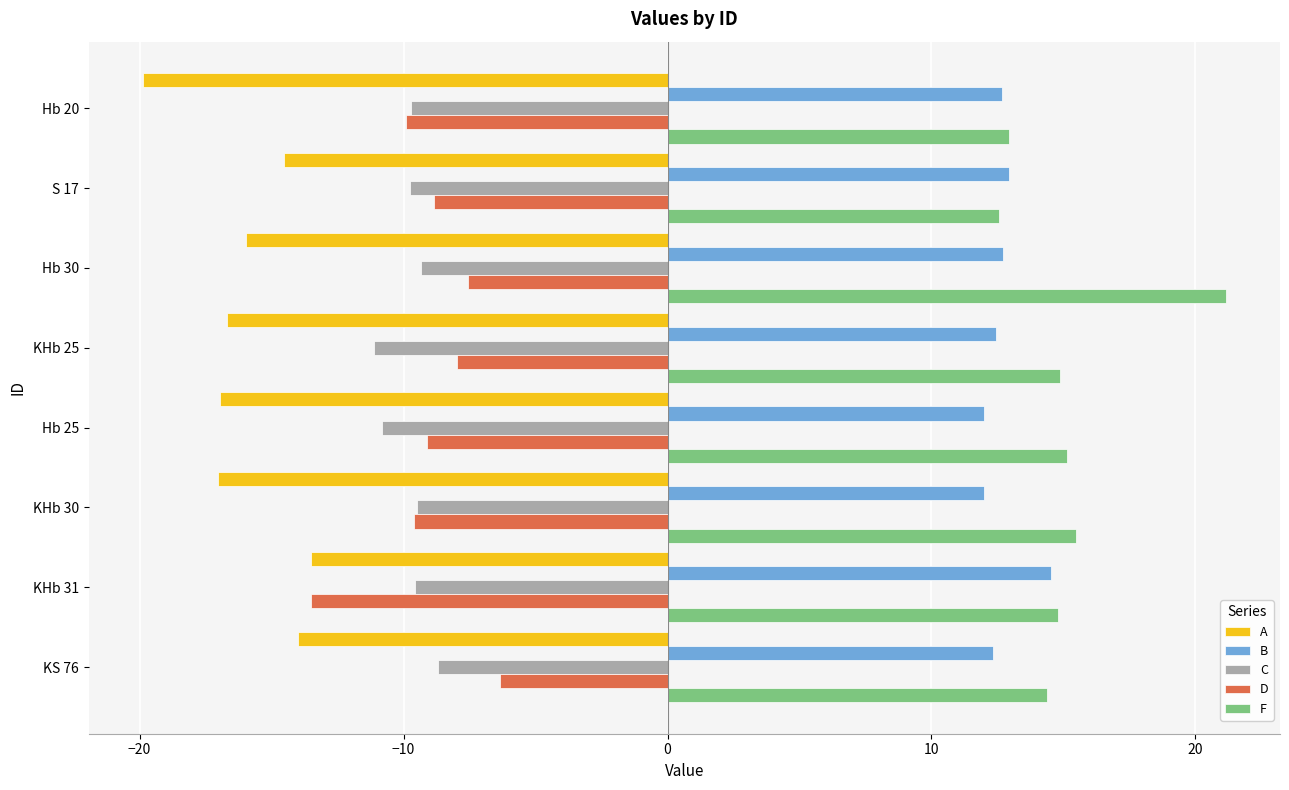

Which category has the highest value in the B series?

KHb 31